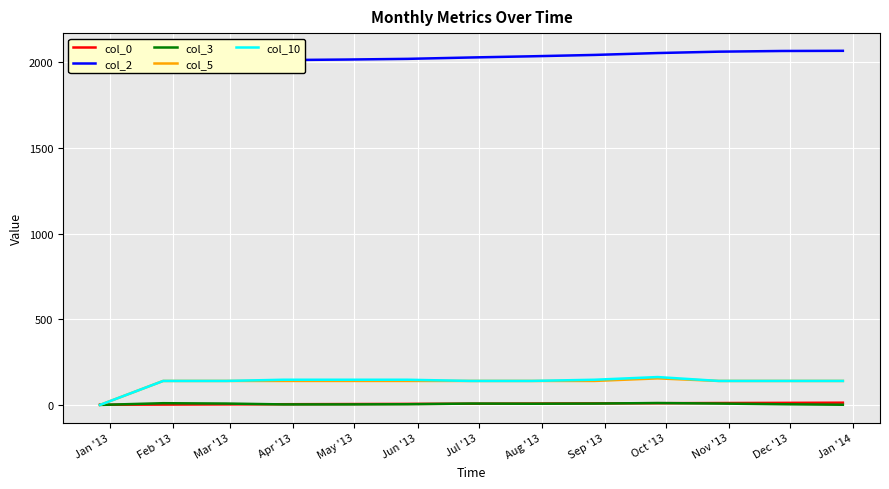

Is this an area chart (filled region under the line)?

No